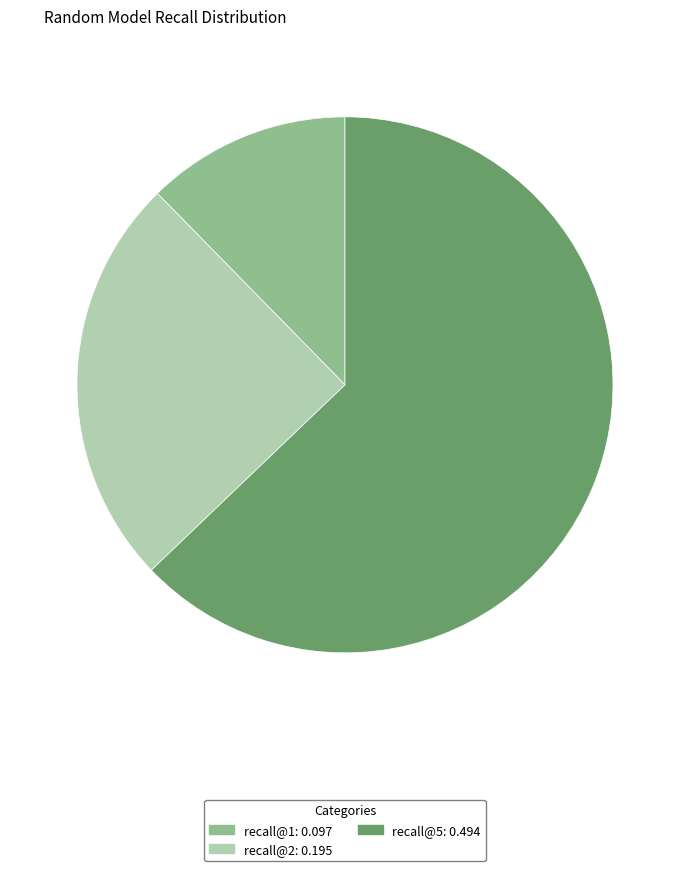

Do recall@1 and recall@2 together represent more than half of the pie?

No